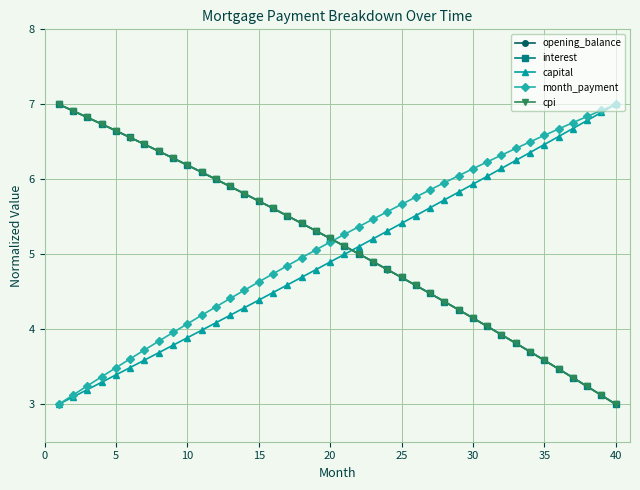

True or false: capital and cpi cross at least once.

True